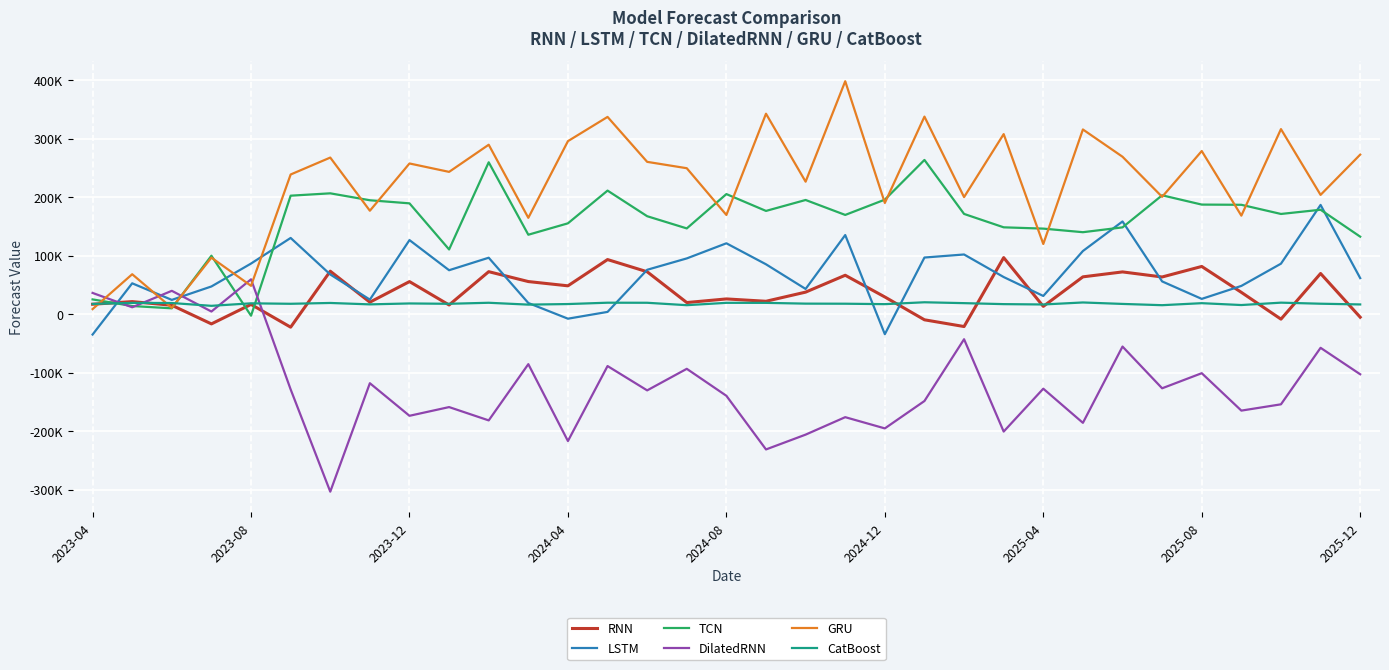

What are all the series names shown in the legend?

RNN, LSTM, TCN, DilatedRNN, GRU, CatBoost